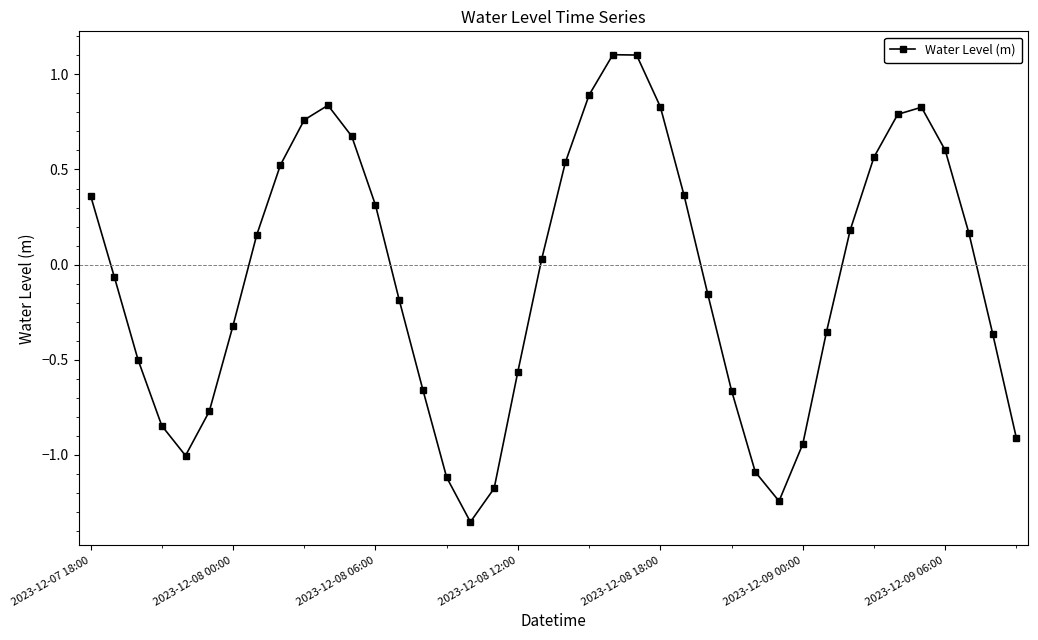

What is the sum of all values?

-2.7